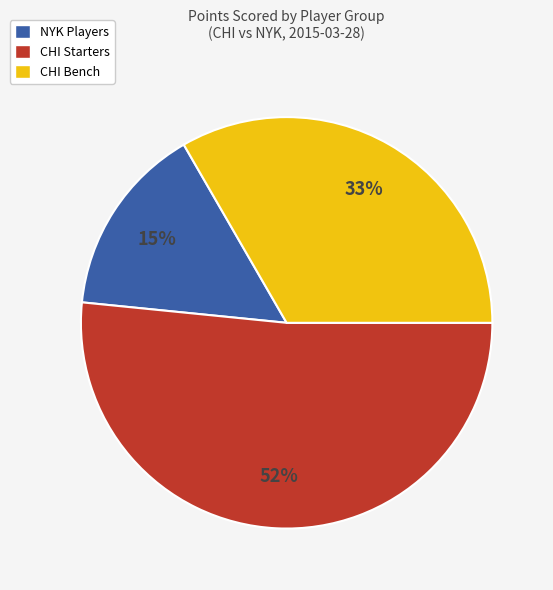

Combined, do CHI Starters and CHI Bench account for over 50%?

Yes